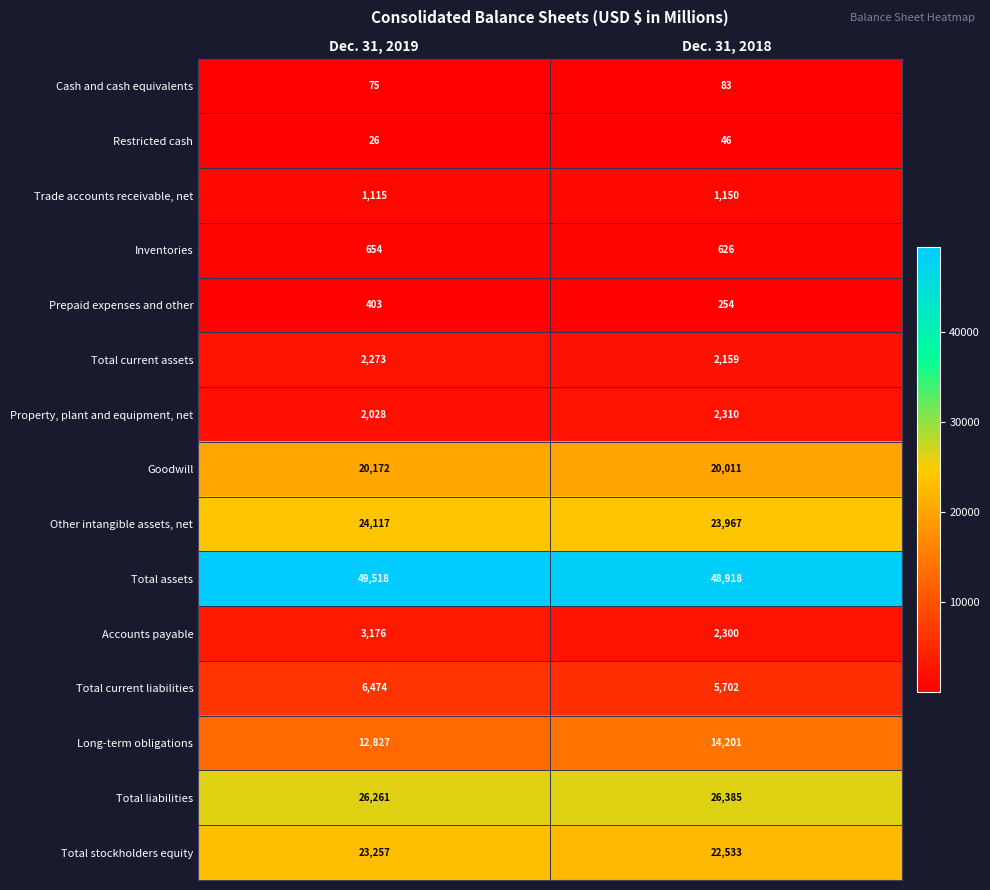

Rank the series by their maximum value, from highest to lowest.

Total assets, Total liabilities, Other intangible assets, net, Total stockholders equity, Goodwill, Long-term obligations, Total current liabilities, Accounts payable, Property, plant and equipment, net, Total current assets, Trade accounts receivable, net, Inventories, Prepaid expenses and other, Cash and cash equivalents, Restricted cash